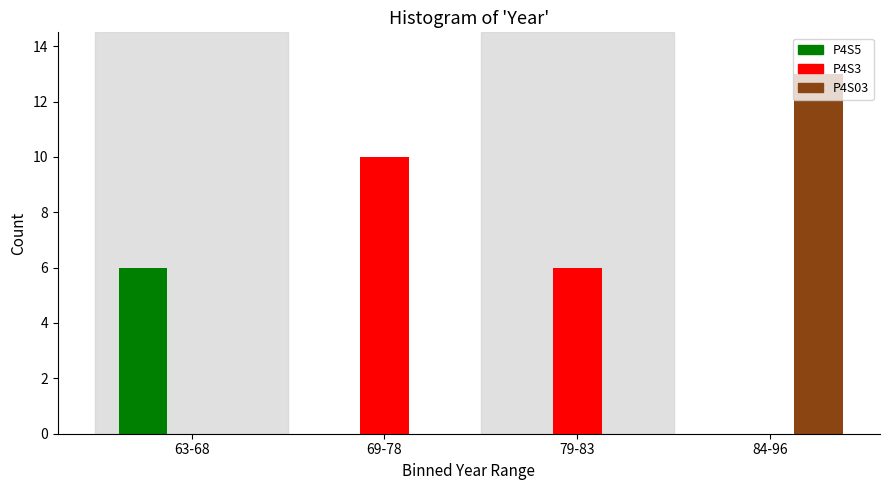

Reading left to right, extract all data points from this chart.

P4S5: 63-68=6	69-78=0	79-83=0	84-96=0
P4S3: 63-68=0	69-78=10	79-83=6	84-96=0
P4S03: 63-68=0	69-78=0	79-83=0	84-96=13